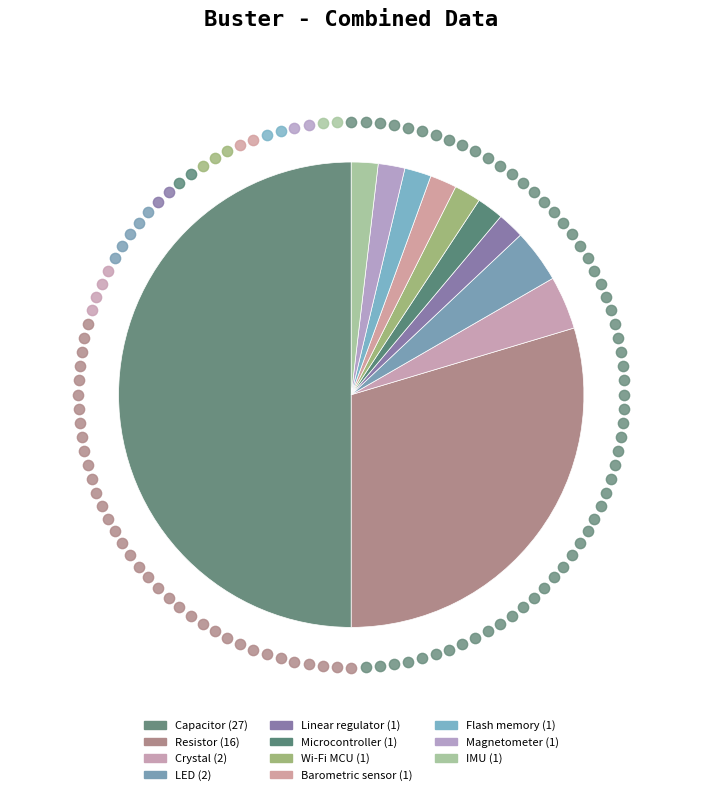

What percentage is NOT represented by Crystal?

96.3%